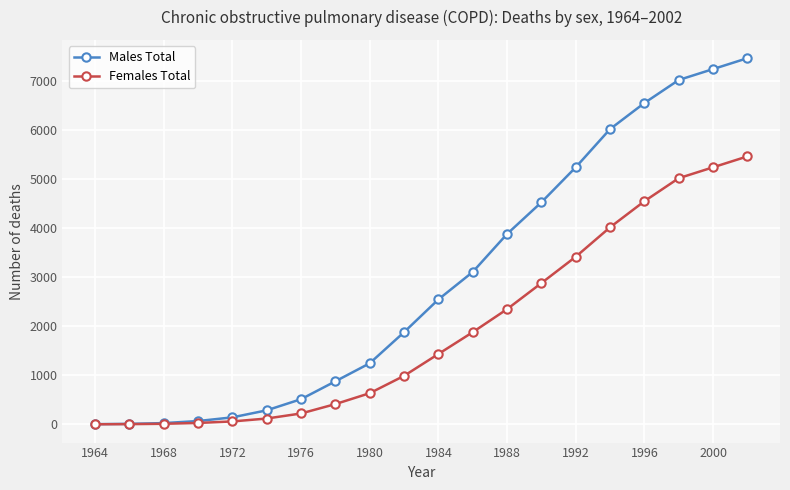

Which series has the largest total across all categories?

Males Total